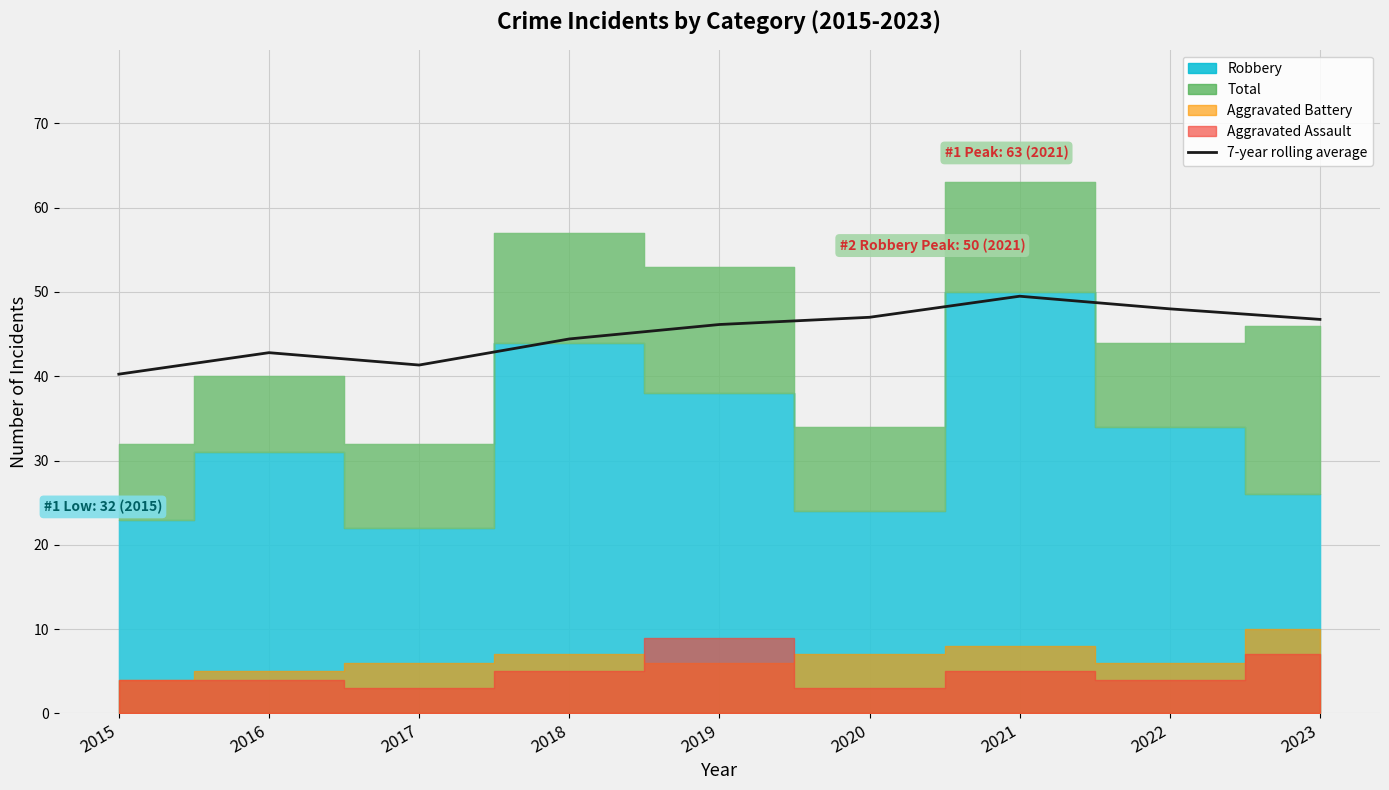

Between 2019 and 2021, which is larger?

2021